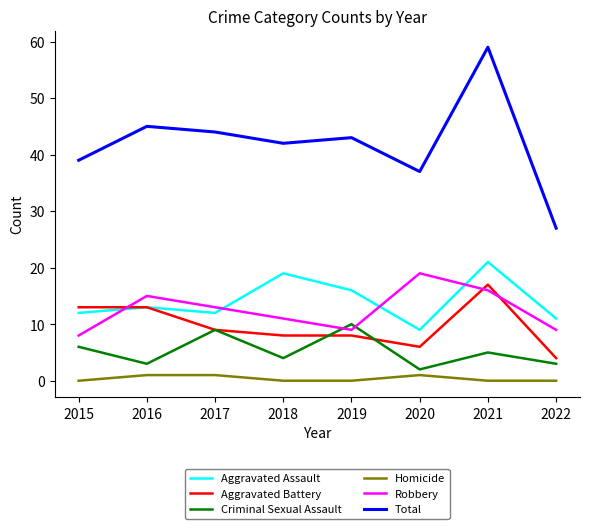

What is the difference between the maximum and minimum values in the Aggravated Battery series?

13